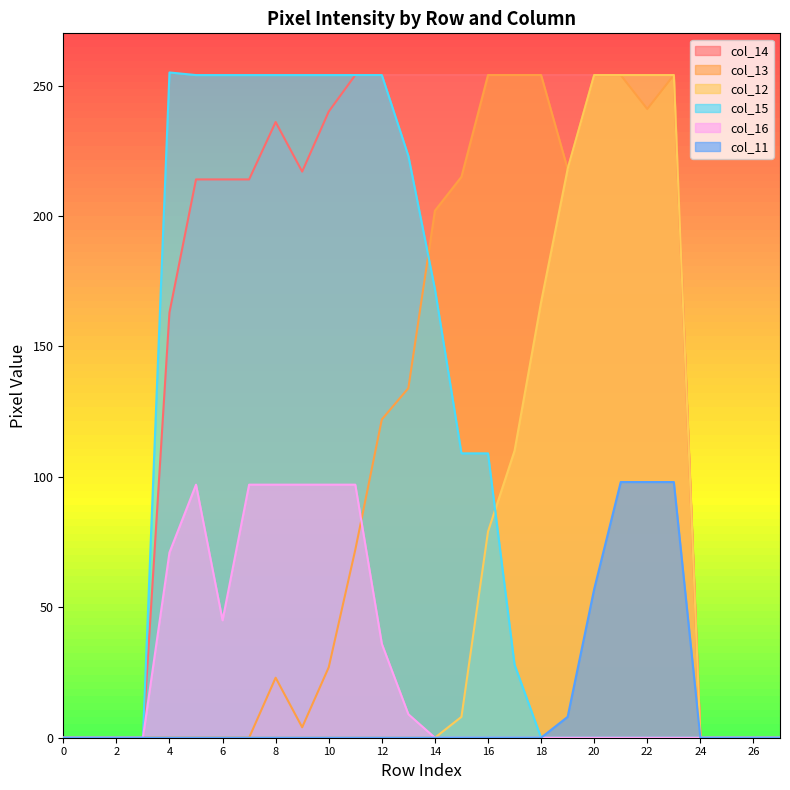

What is the maximum value shown in the chart?

255